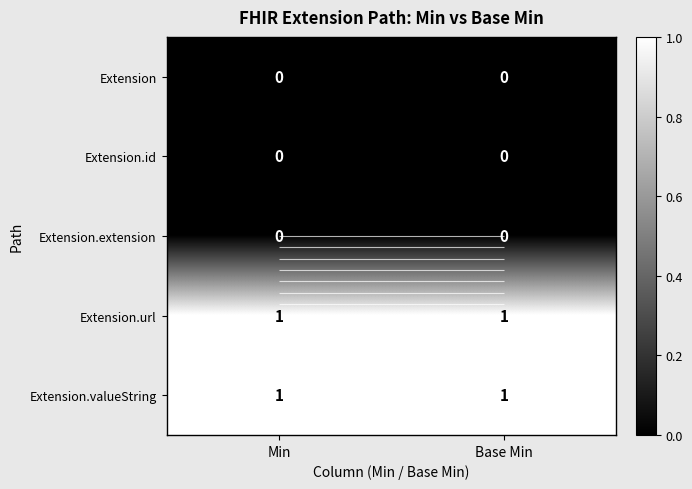

Which series has the largest total across all categories?

Extension.url